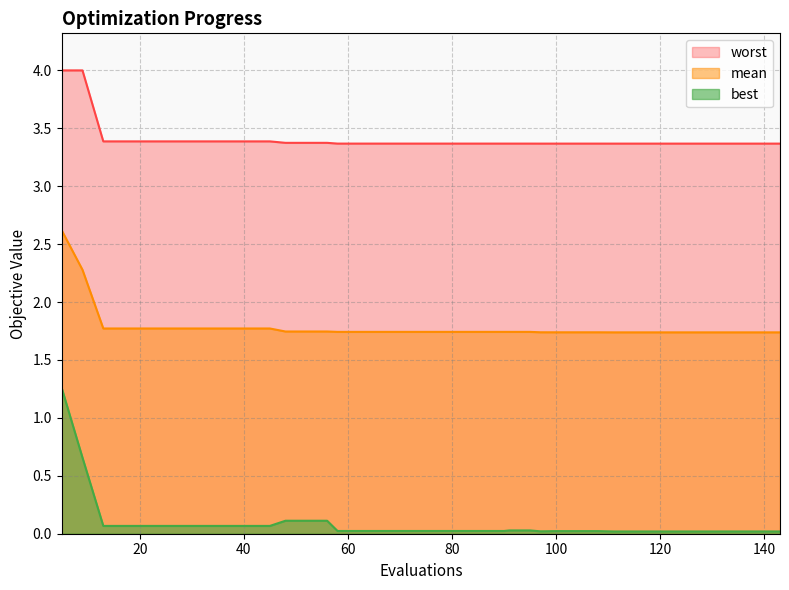

True or false: mean and best intersect in this chart.

False